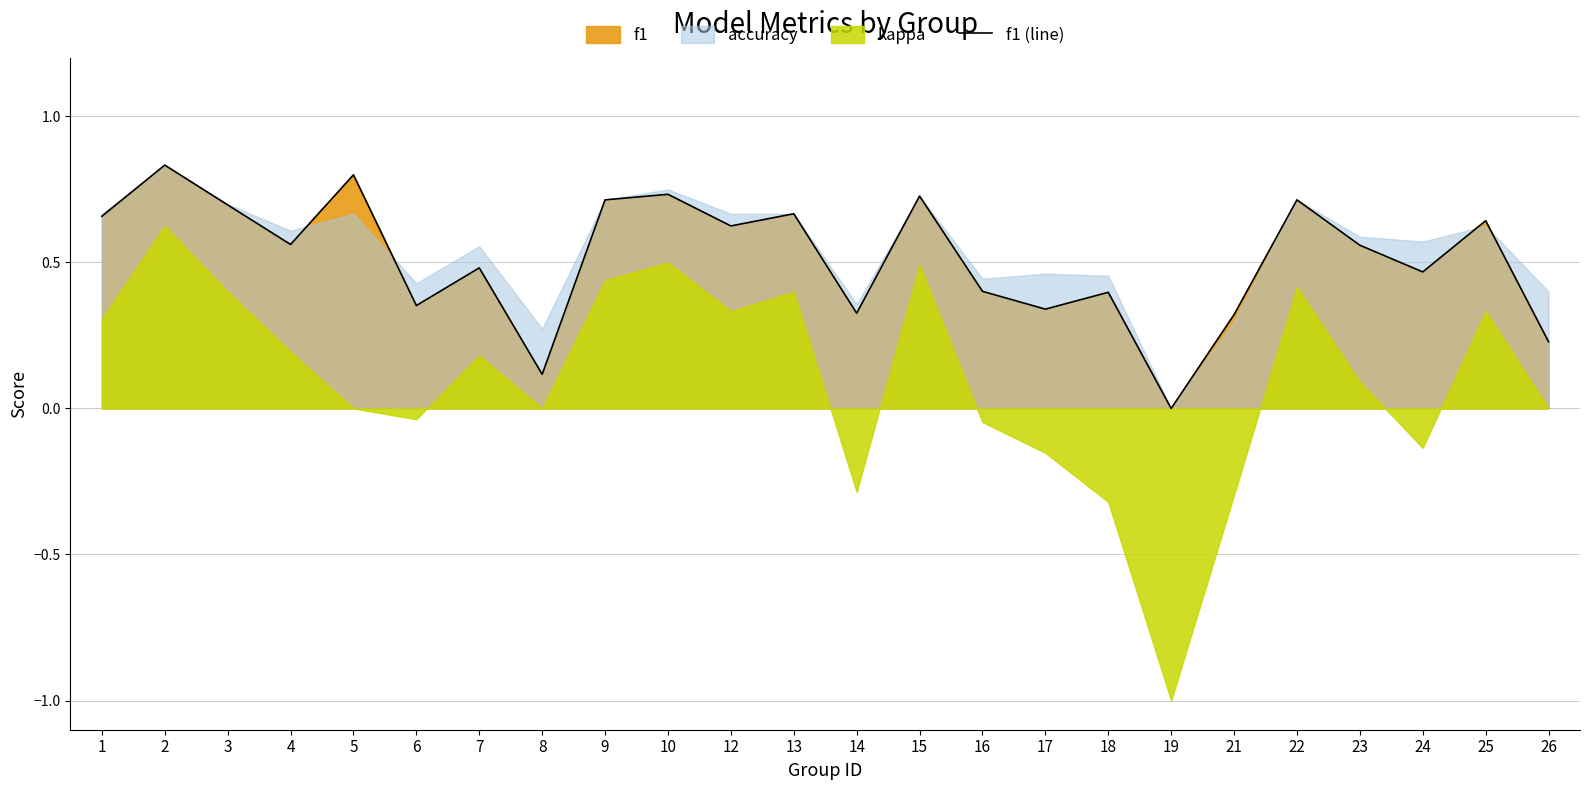

Rank the categories by value from lowest to highest.

19, 8, 26, 21, 14, 17, 6, 18, 16, 24, 7, 23, 4, 12, 25, 1, 13, 3, 9, 22, 15, 10, 5, 2